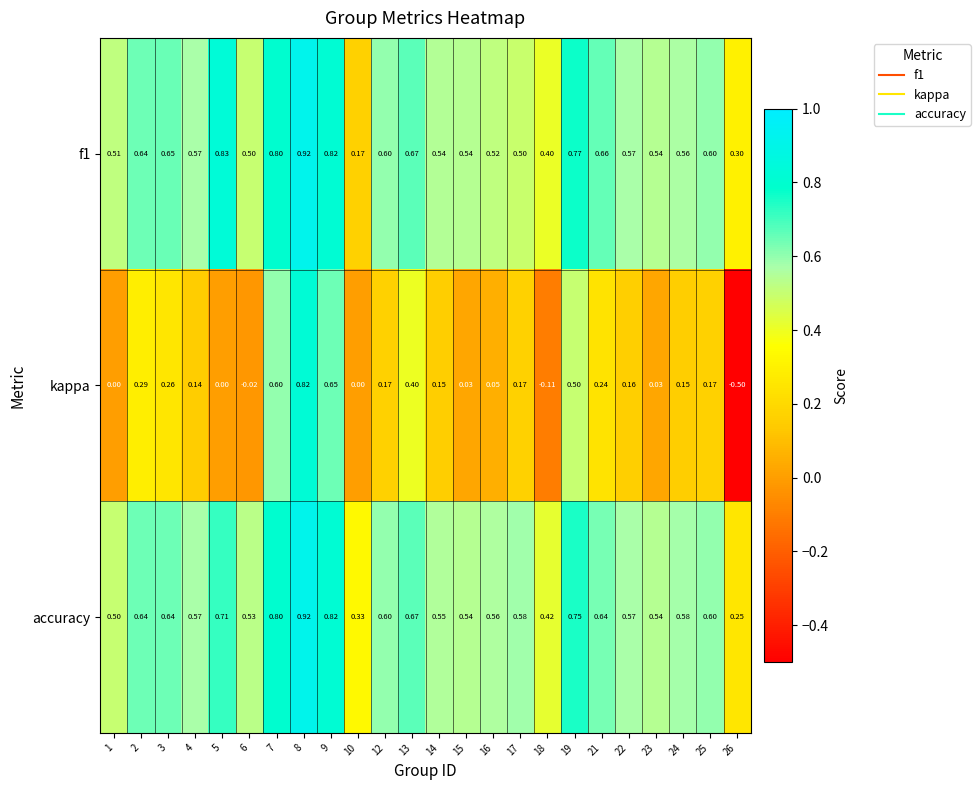

Is the value of kappa at 7 greater than the value of f1 at 2?

No